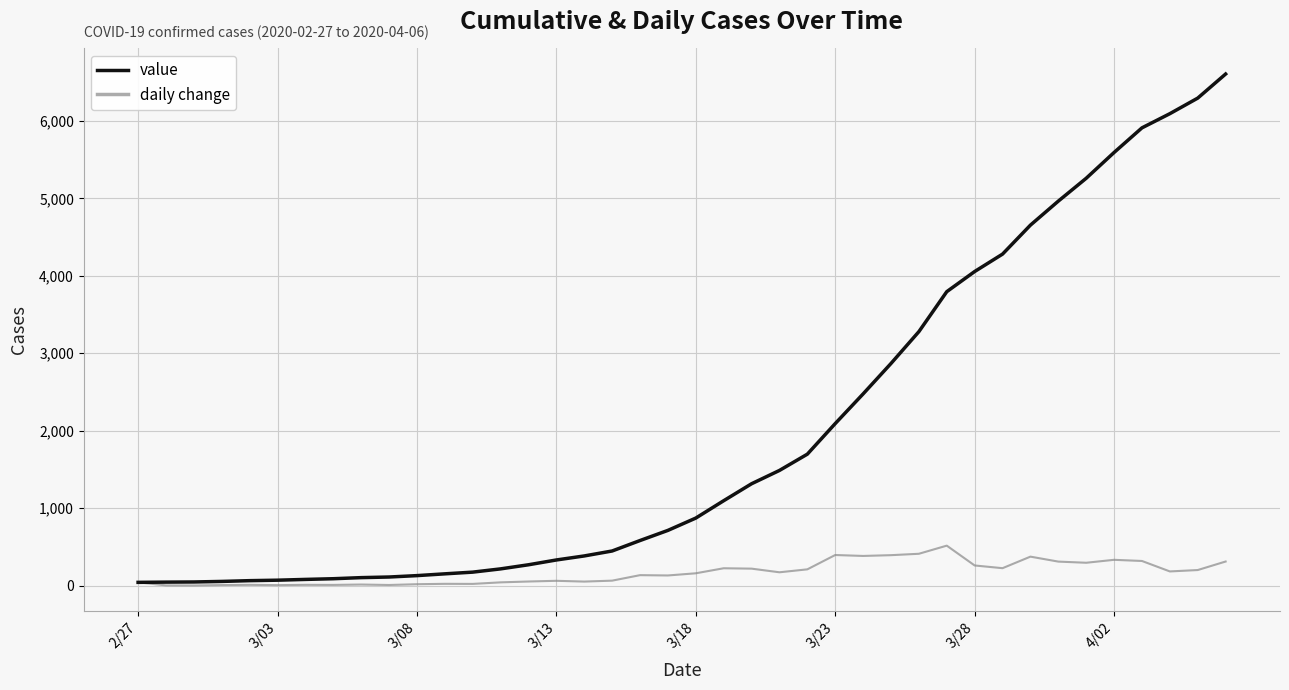

Rank the series by their maximum value, from highest to lowest.

value, daily change